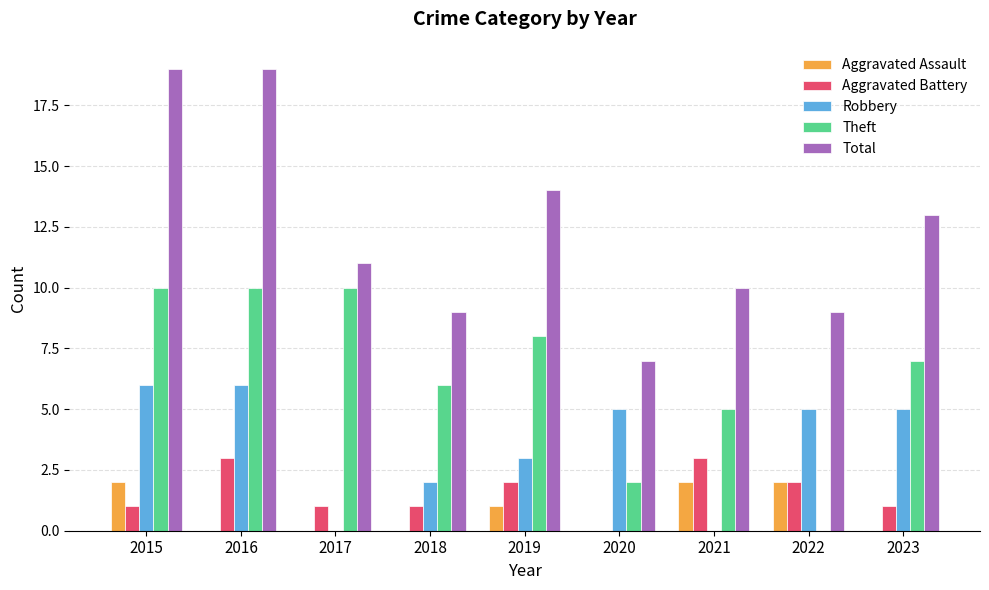

How many Robbery values are between 2 and 5?

5